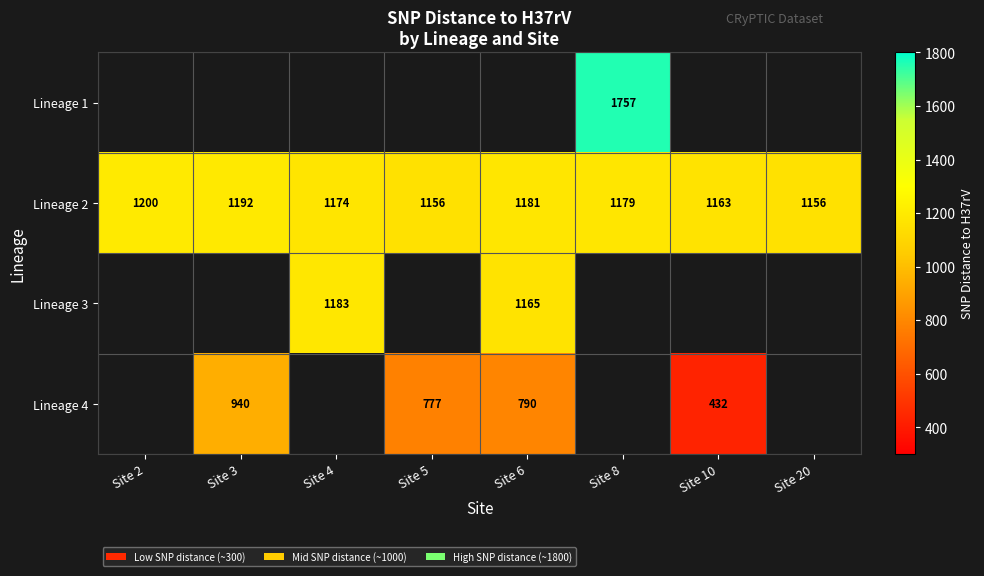

What is the sum of the Lineage 2 values at Site 10 and Site 6?

2344.0